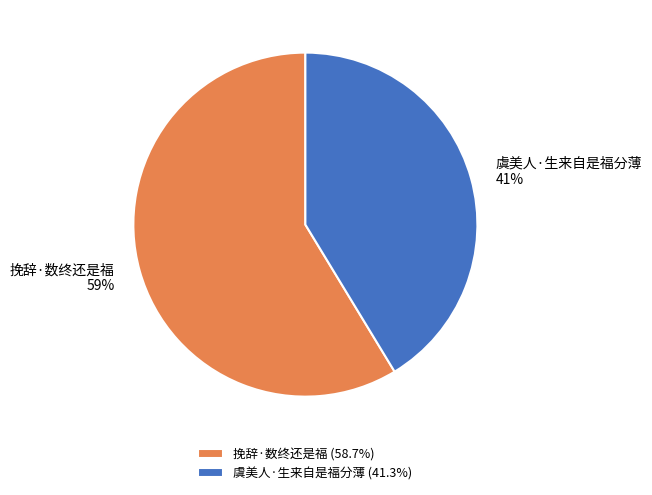

How many segments does this pie chart have?

2